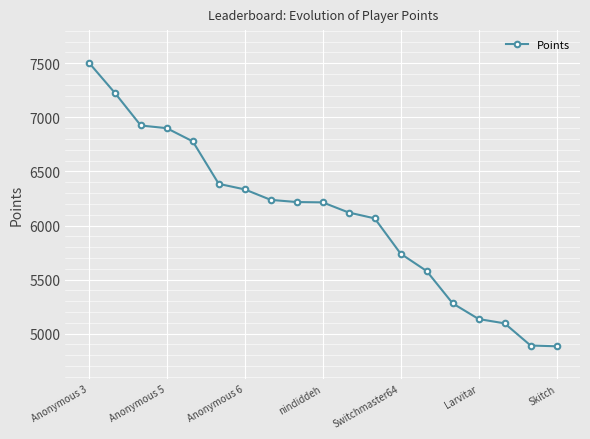

What is the maximum value shown in the chart?

7507